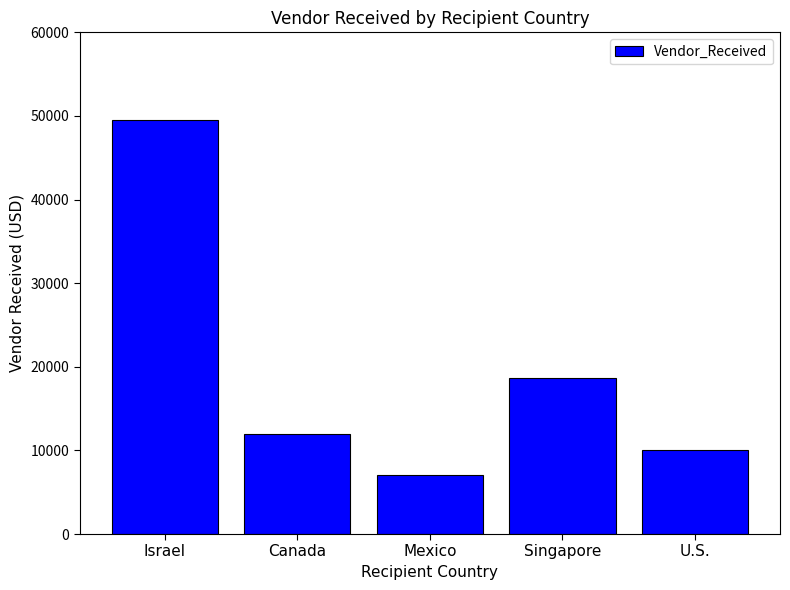

Approximately how many times larger is the value at Israel compared to Mexico?

7.1